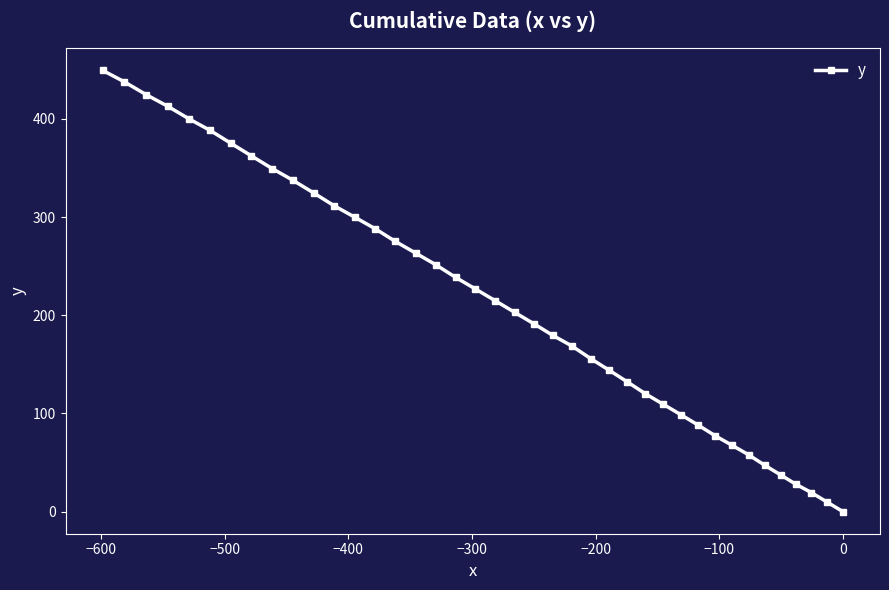

What is the average value?

214.2